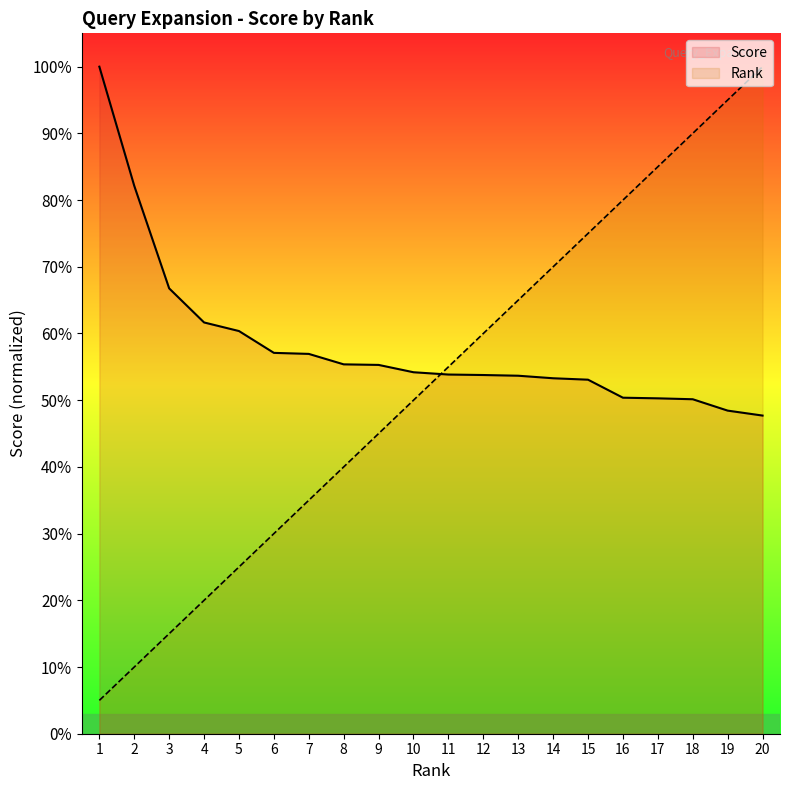

Which series changed the most between 2 and 6?

Score